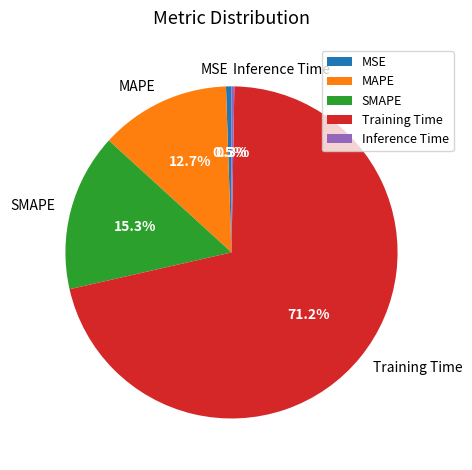

Between MAPE and Training Time, which is larger?

Training Time